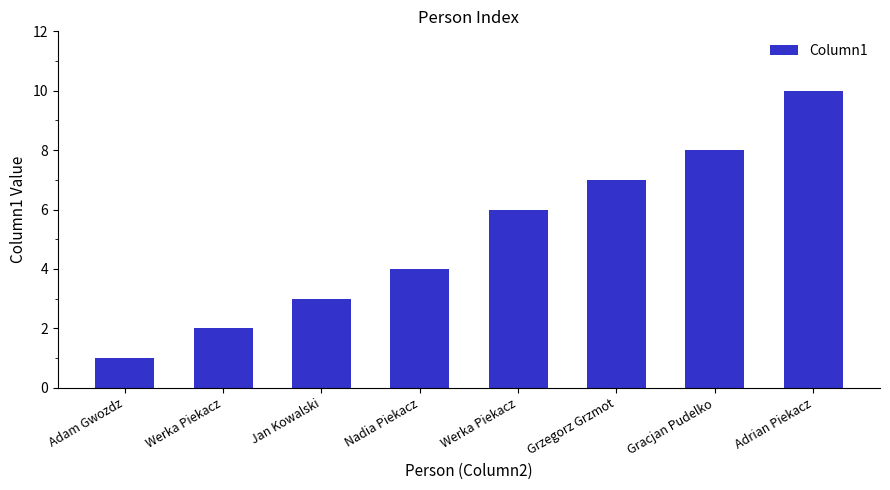

Approximately how many times larger is the value at Werka Piekacz compared to Jan Kowalski?

0.7